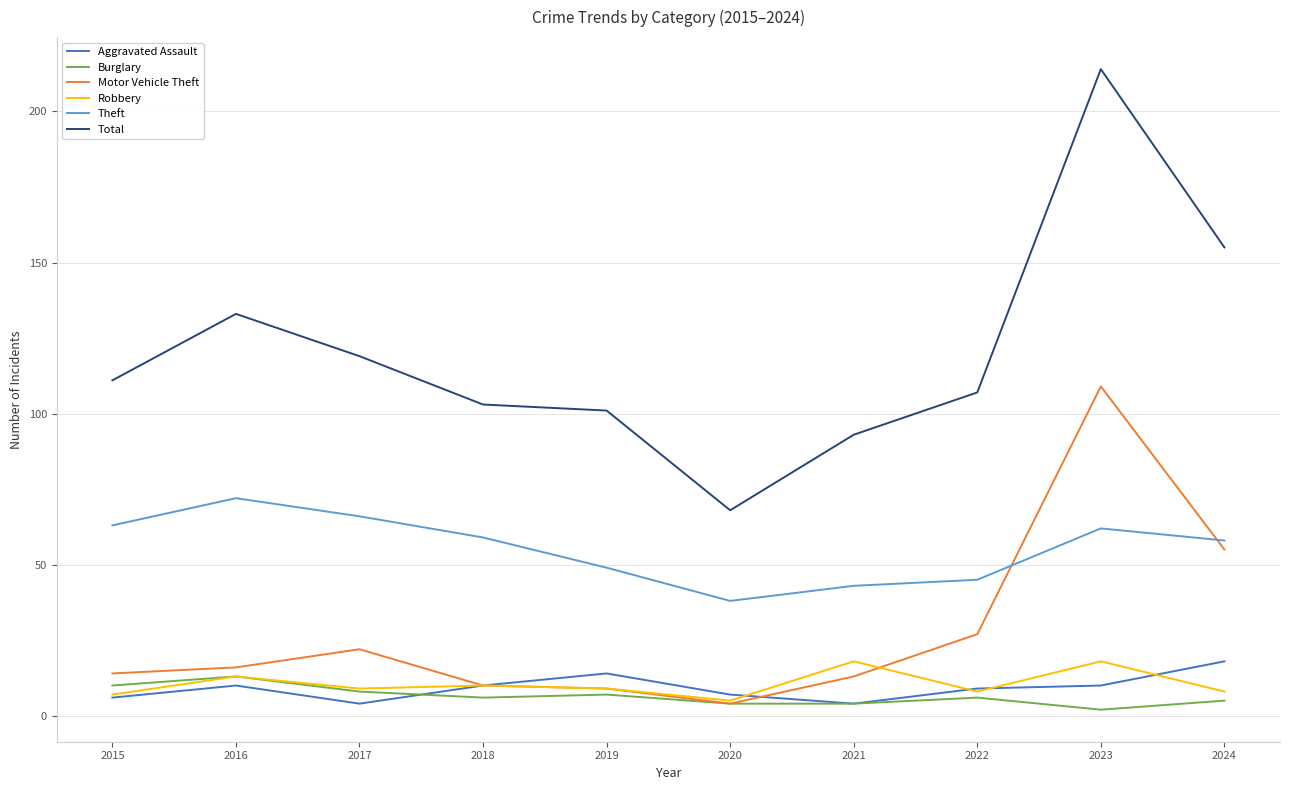

True or false: Aggravated Assault has a value of 4 at 2017.

True